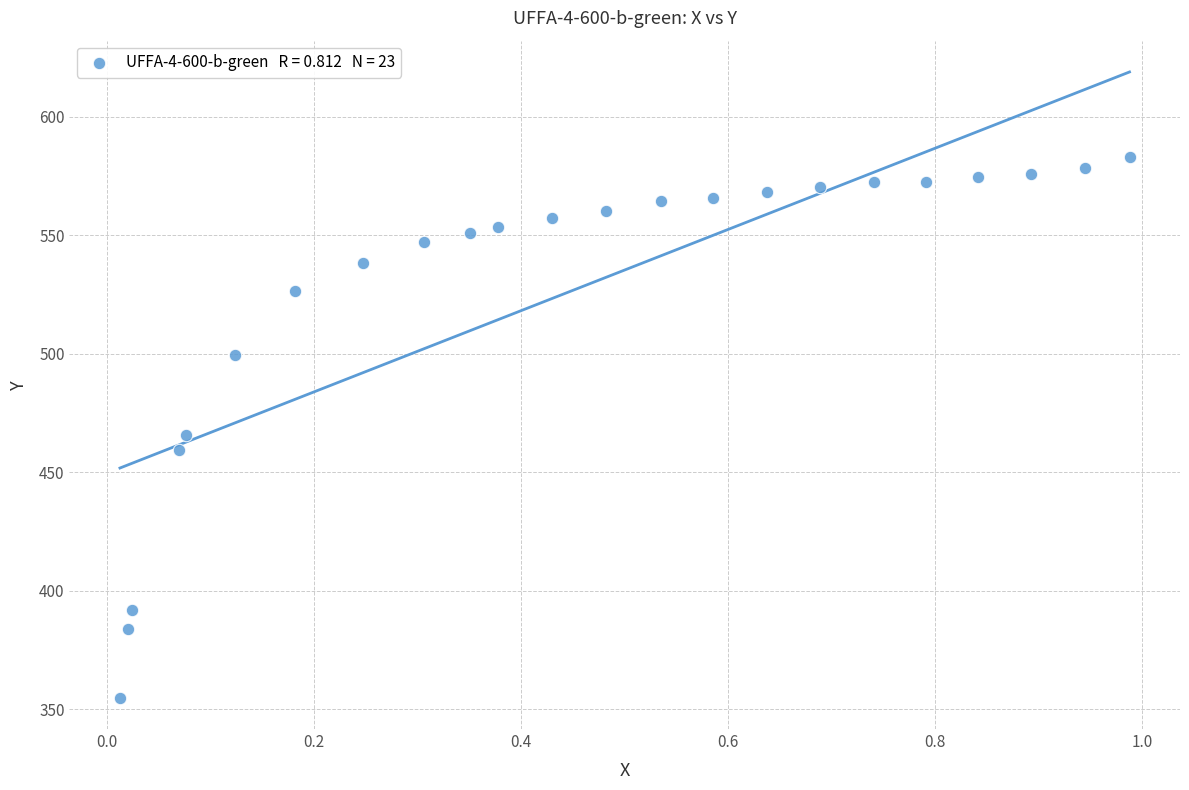

What is the range of Y values (max minus min)?

228.0